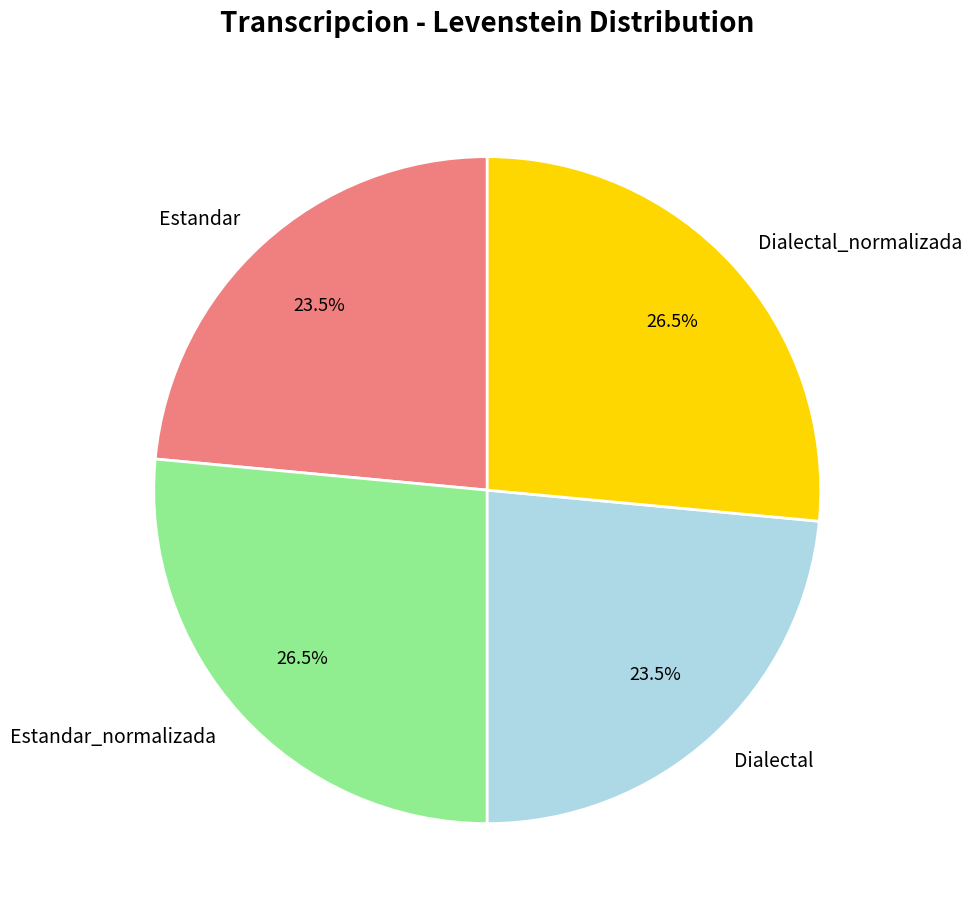

Approximately how many times larger is the value at Estandar compared to Dialectal_normalizada?

0.9